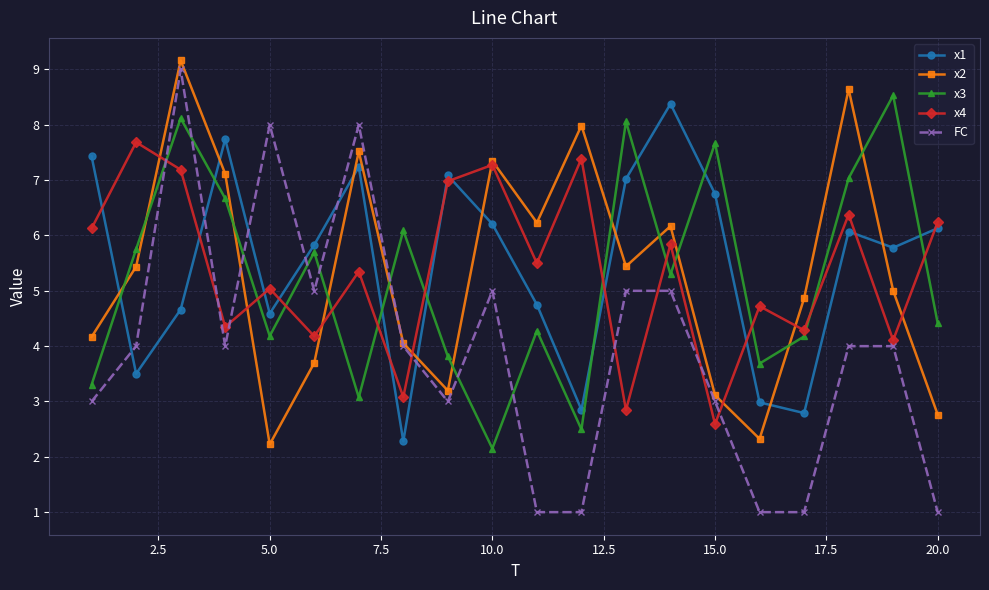

Which series has the largest range (max minus min)?

FC